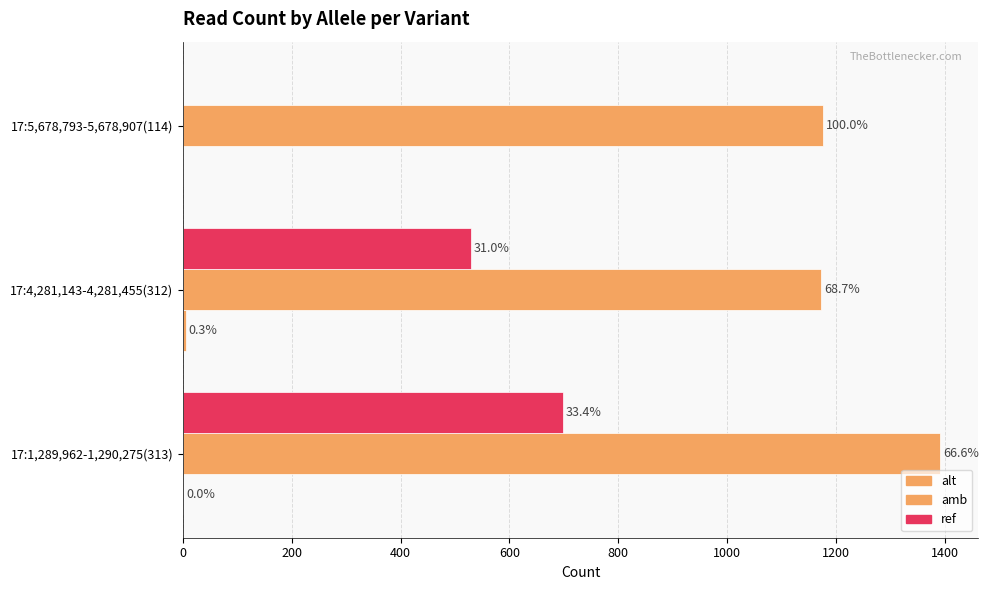

How many values in the ref series are below 529?

1